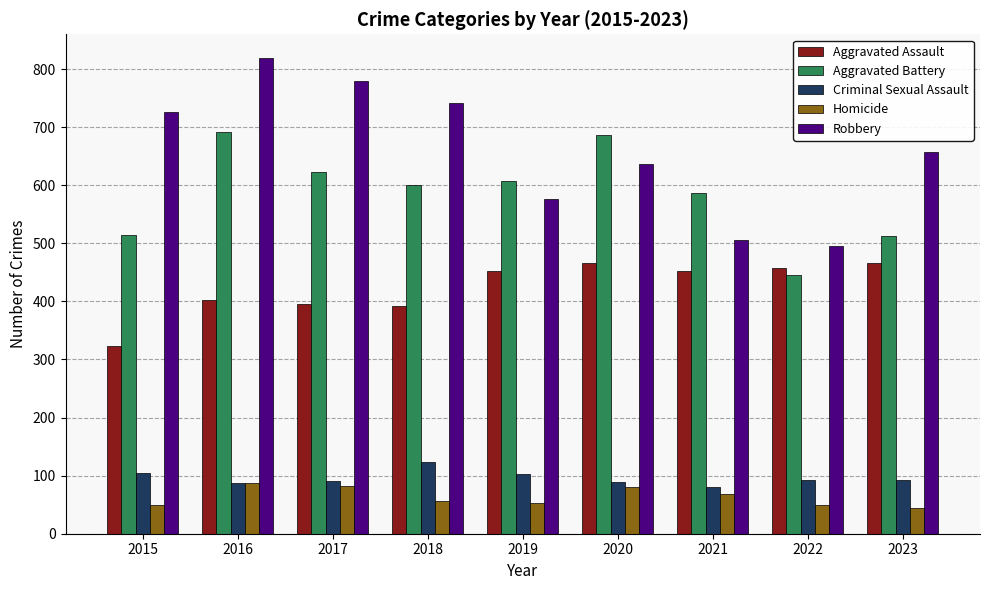

How many series are shown in this chart?

5